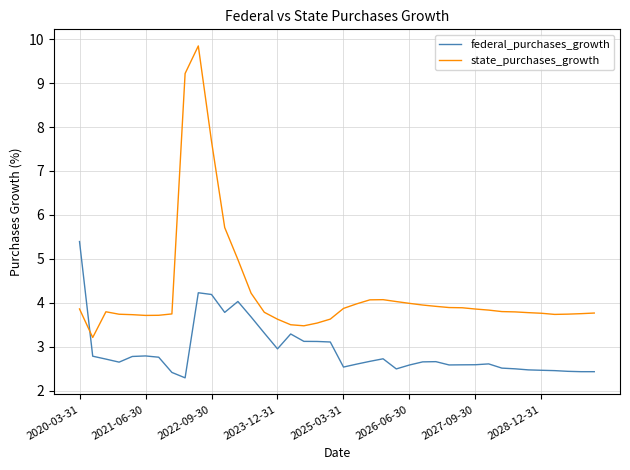

Which series has the widest spread of values?

state_purchases_growth